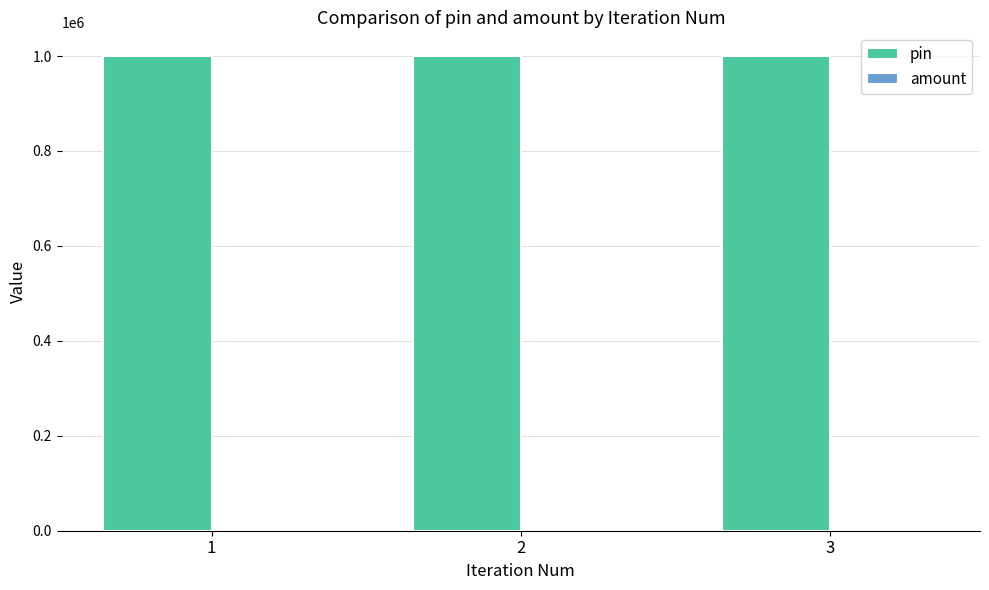

What is the sum of all pin values?

2999997